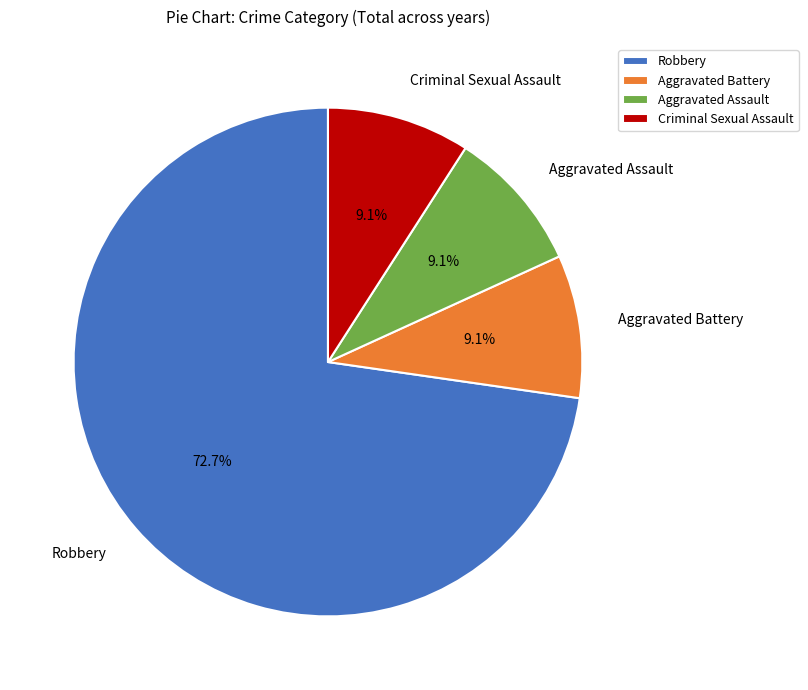

What is the majority slice?

Robbery